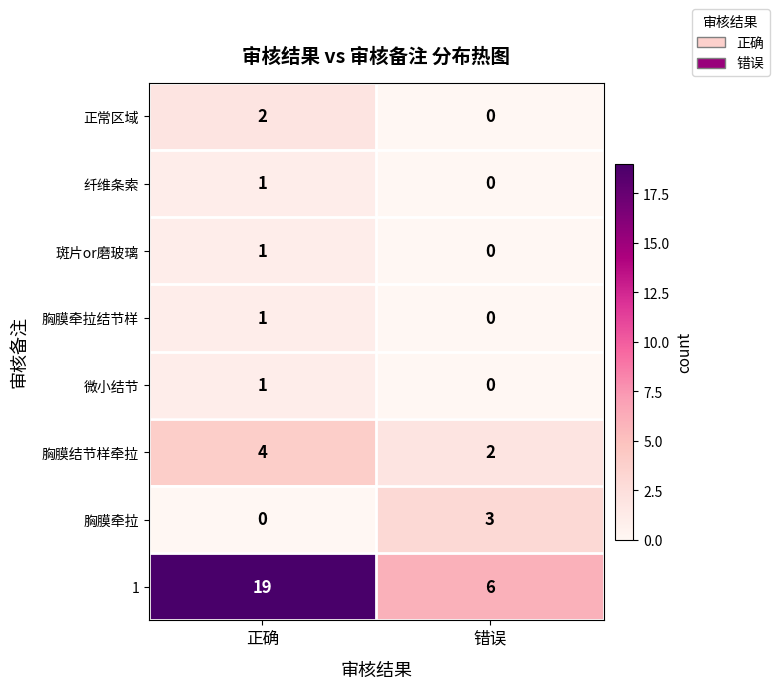

Is it true that 胸膜牵拉 equals 0 at 正确?

True